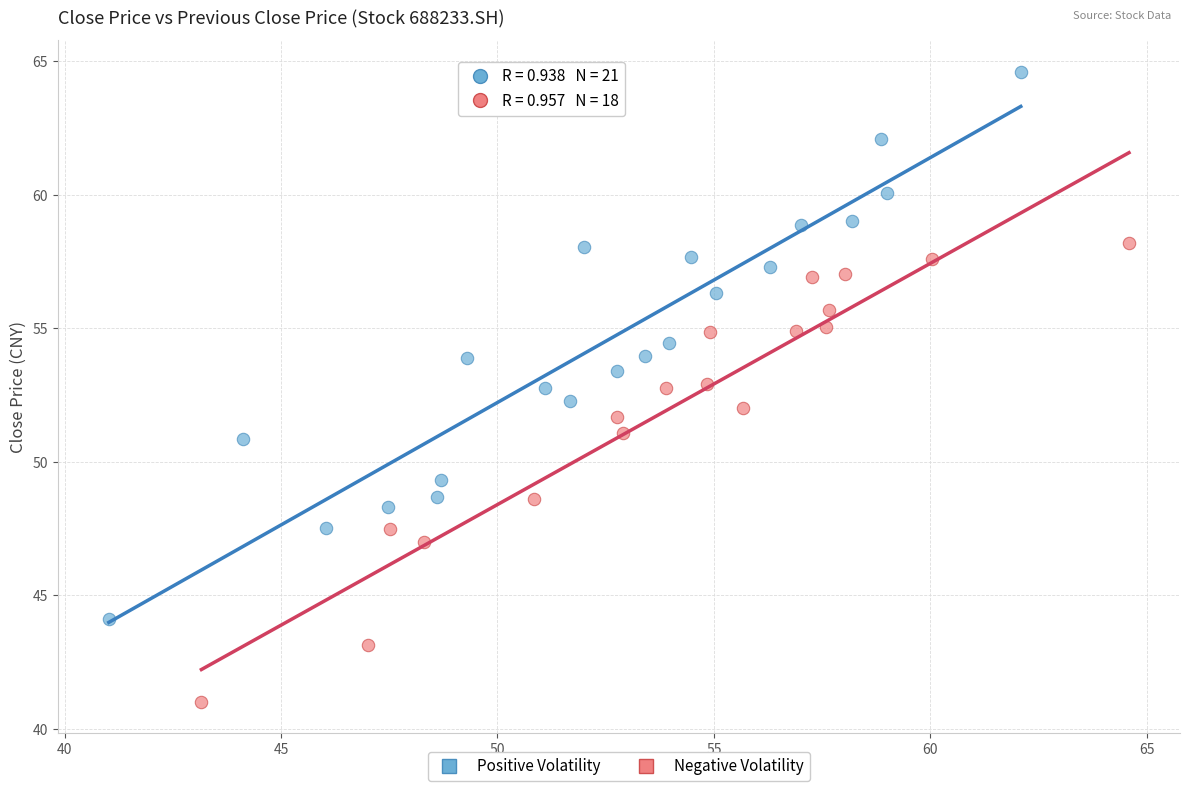

Which series contains the lowest Y value?

Negative Volatility